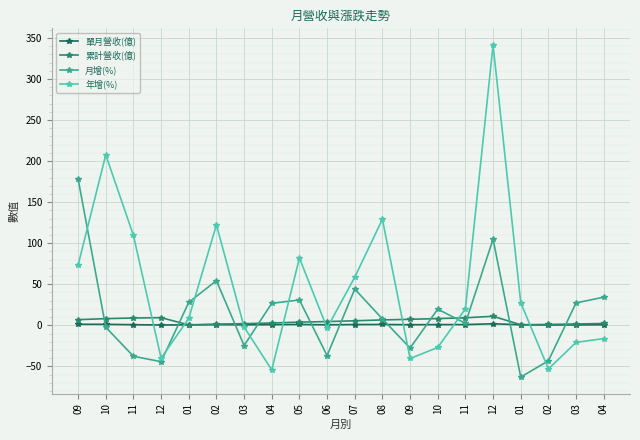

Count the number of categories in the chart.

20